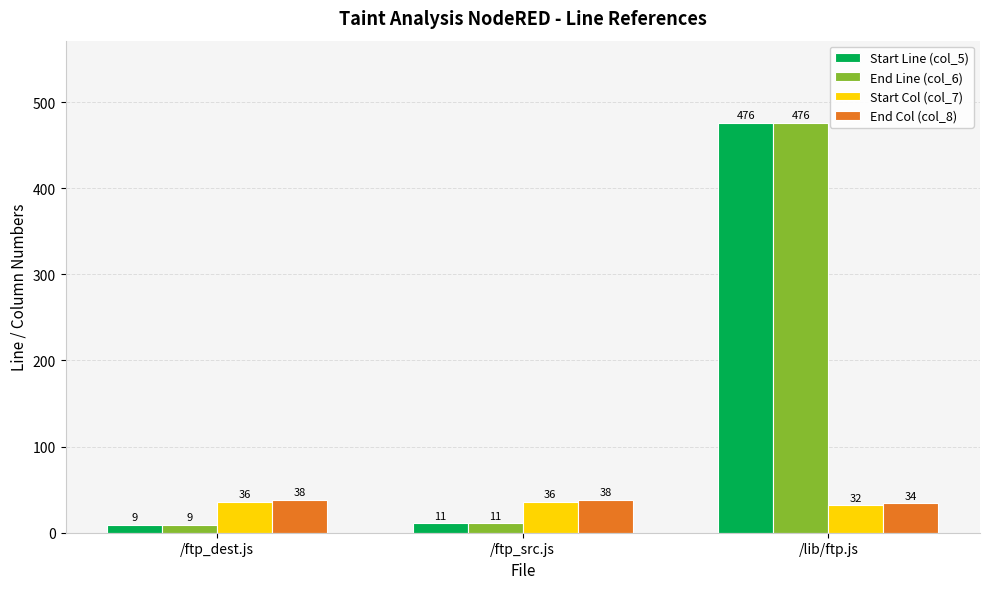

What is the difference between the maximum and minimum values in the End Line (col_6) series?

467